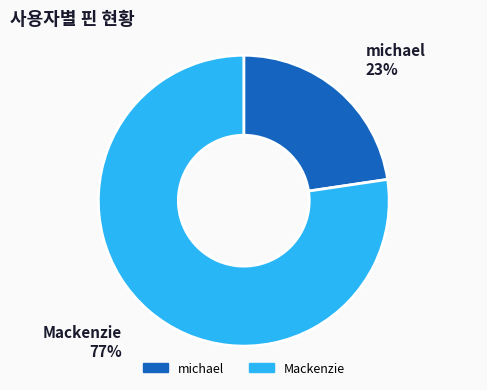

Do Mackenzie and michael together represent more than half of the pie?

Yes